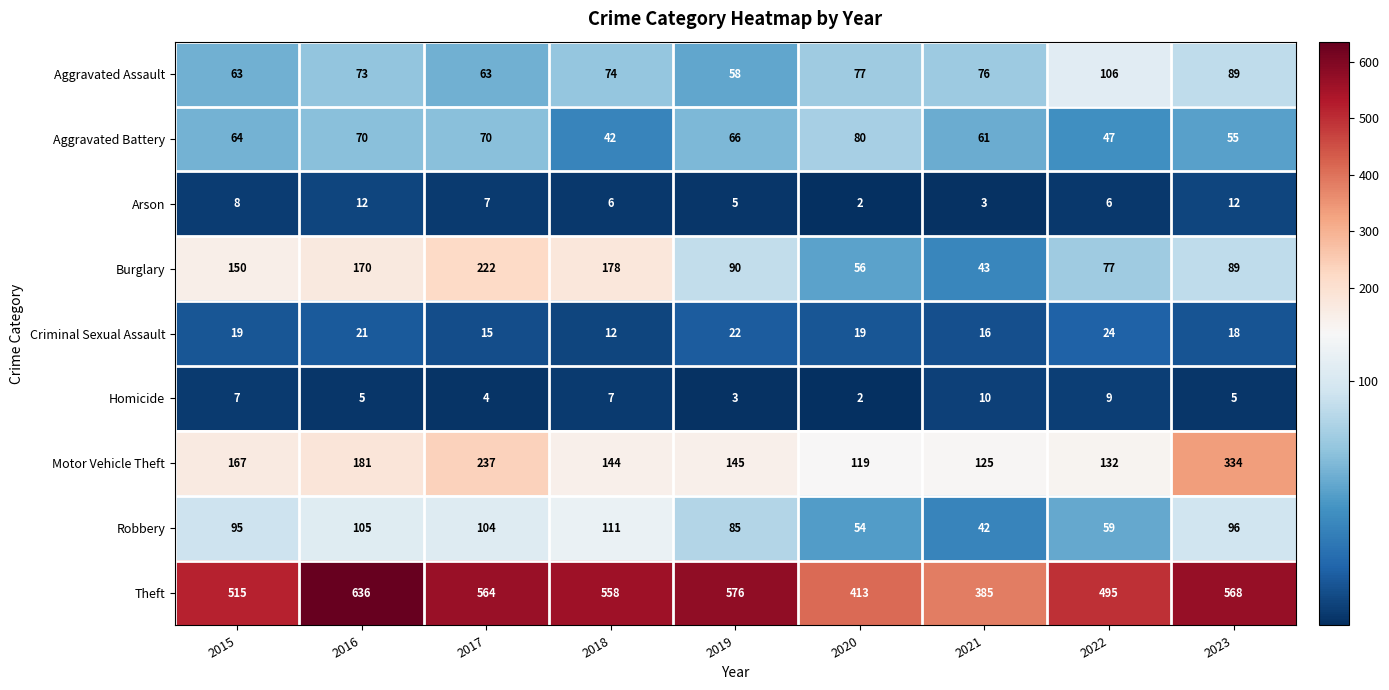

True or false: Theft has a value of 576 at 2019.

True